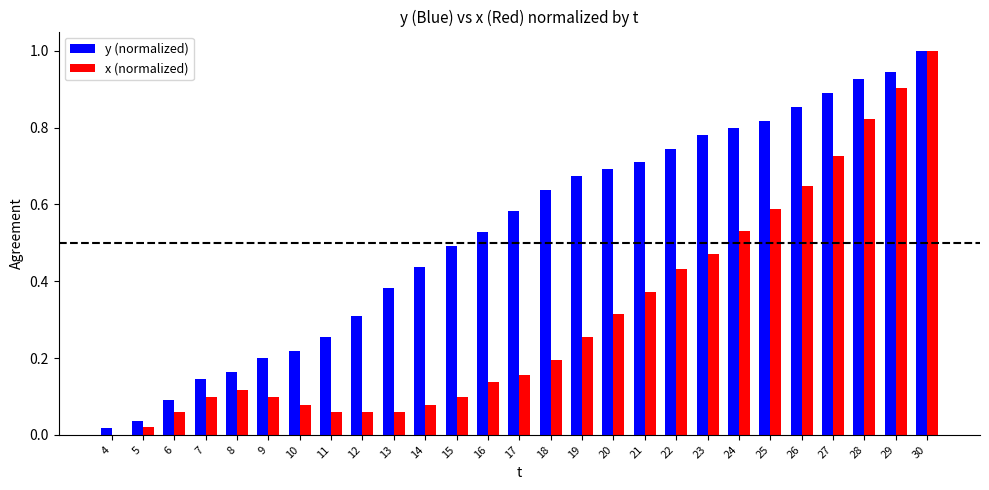

Which series changed the most between 7 and 8?

x (normalized)